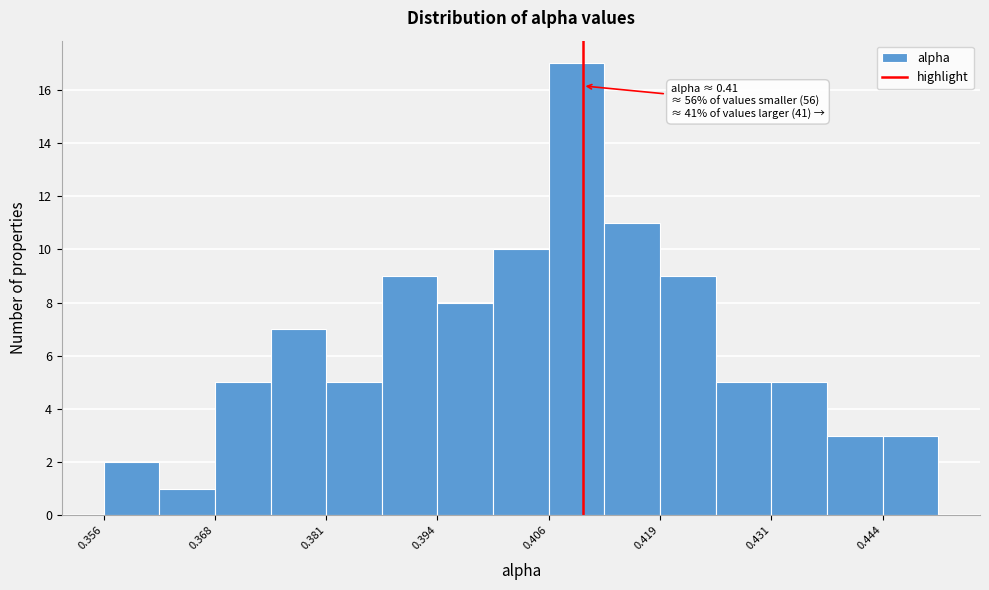

Read against the x-axis, roughly where is the centre of the tallest bar?

0.410